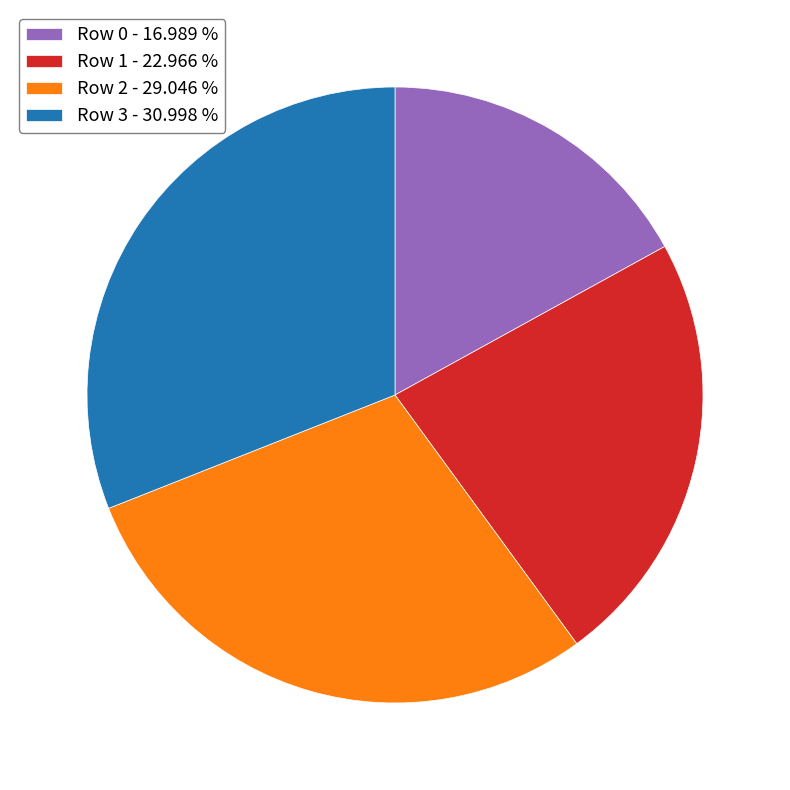

Which has a higher value, Row 3 - 30.998 % or Row 2 - 29.046 %?

Row 3 - 30.998 %